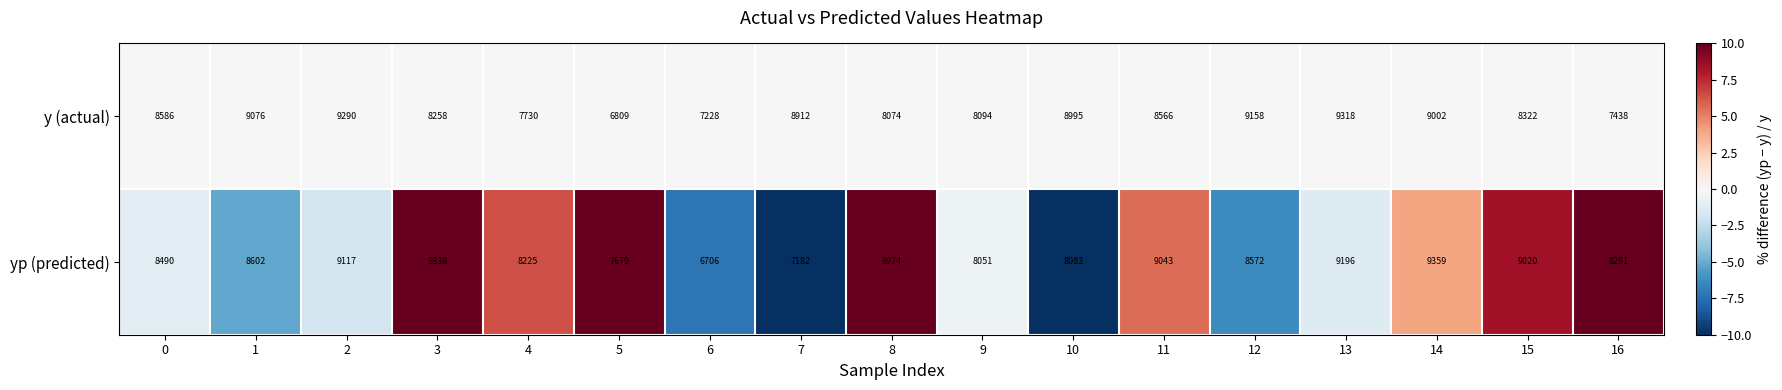

Rank the series at 6 from highest to lowest value.

y (actual), yp (predicted)